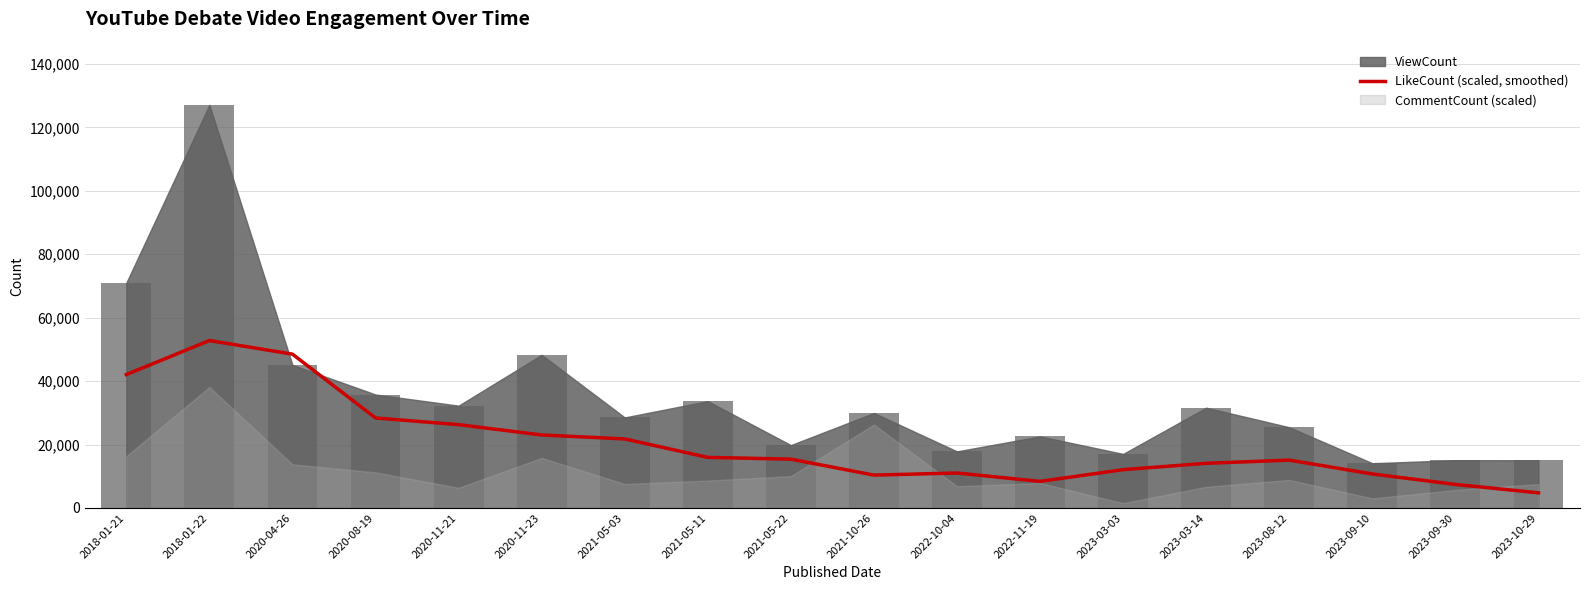

What is the difference between the maximum and minimum values?

48018.6